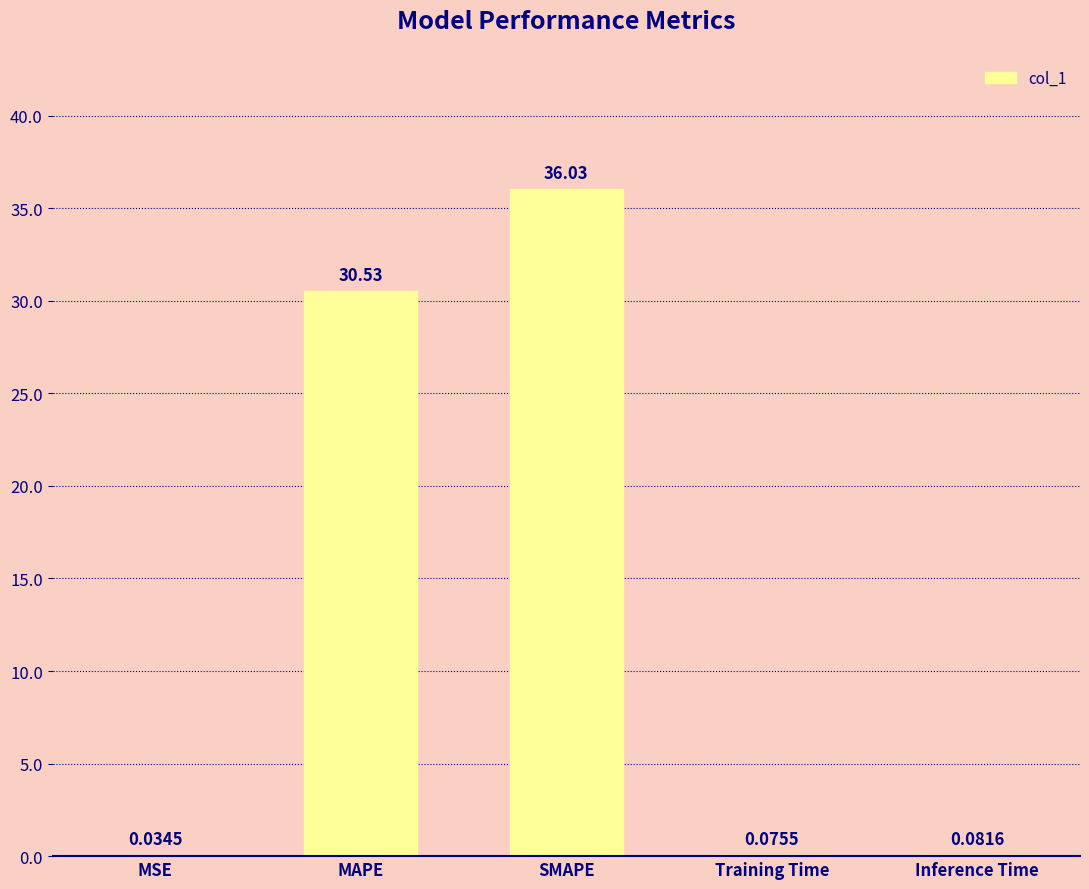

At which label is the value closest to 18?

MAPE